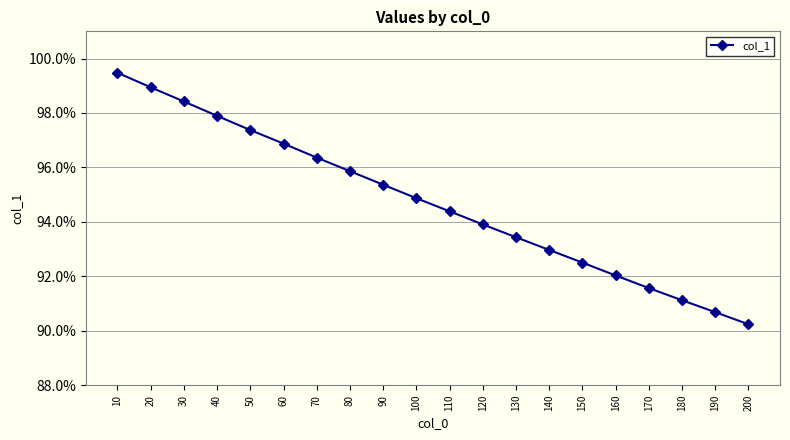

Is this an area chart (filled region under the line)?

No